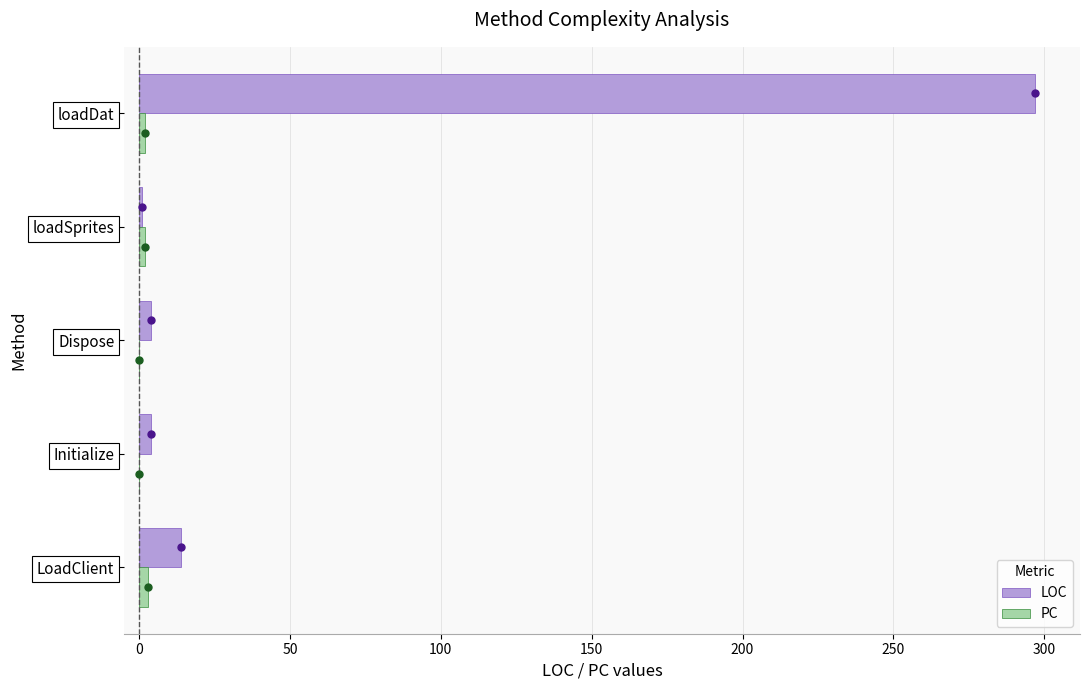

What is the sum of all LOC values?

320